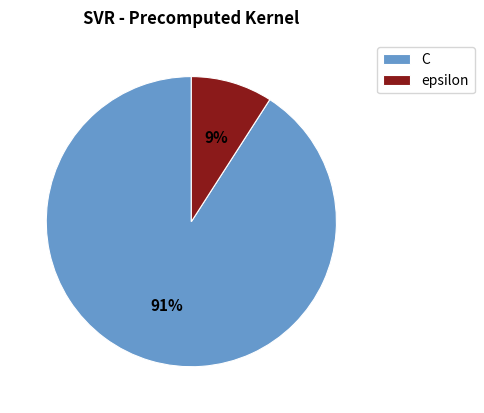

To the nearest percent, what is the average slice percentage?

50%